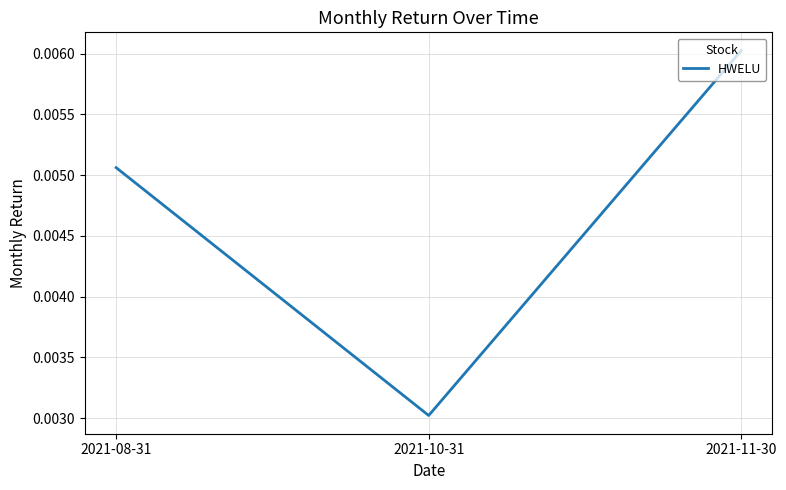

List the labels in order of value, largest first.

2021-11-30, 2021-08-31, 2021-10-31